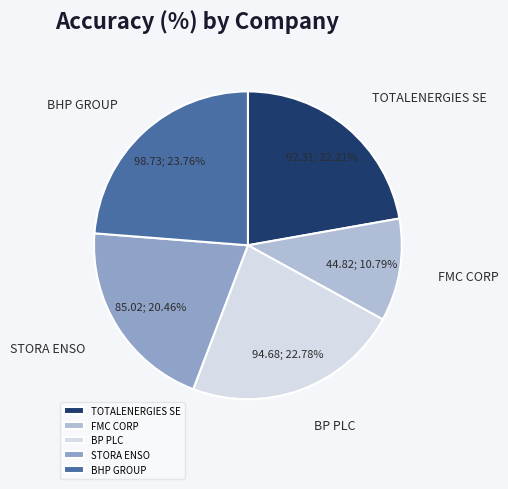

How much of the chart is everything except FMC CORP?

89.2%